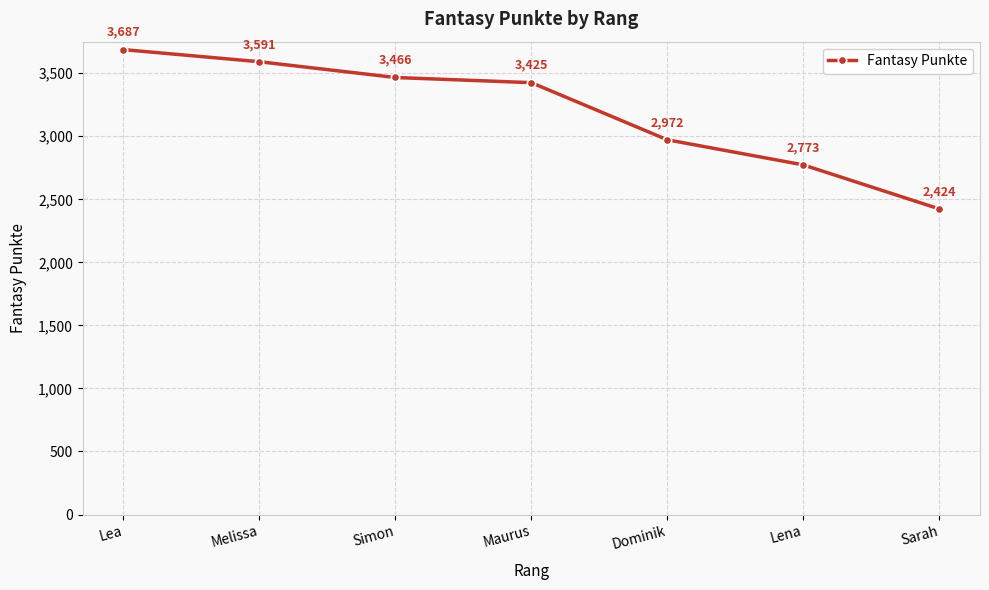

What position from the right is Dominik?

3